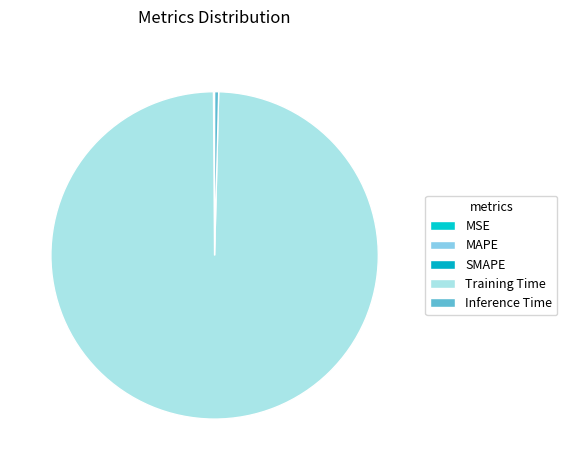

What portion of the pie excludes SMAPE?

99.9%